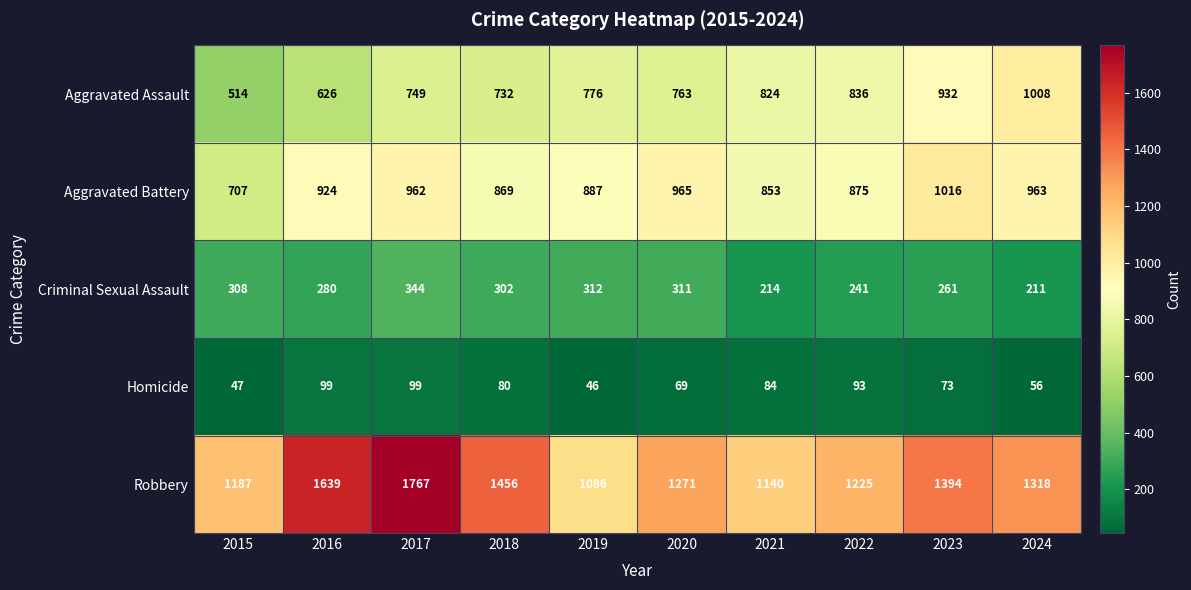

List the series in order of their peak value, lowest first.

Homicide, Criminal Sexual Assault, Aggravated Assault, Aggravated Battery, Robbery